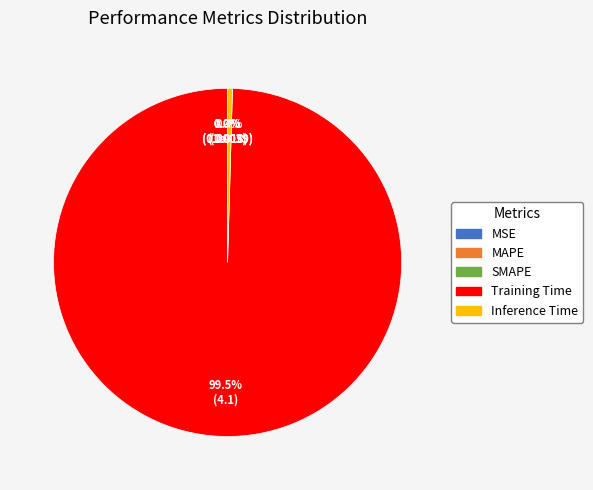

Which category has the biggest portion of the pie?

Training Time